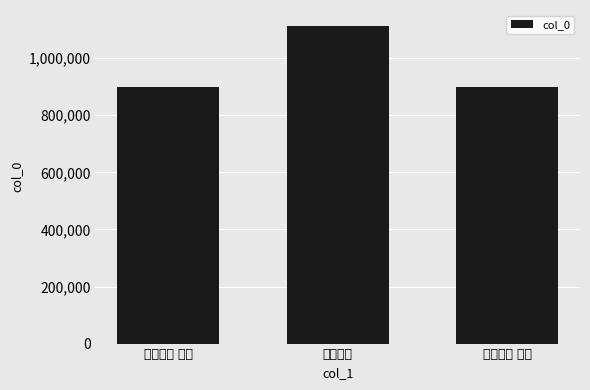

True or false: the data shows 1516829 at 第一峰诗 其二.

False